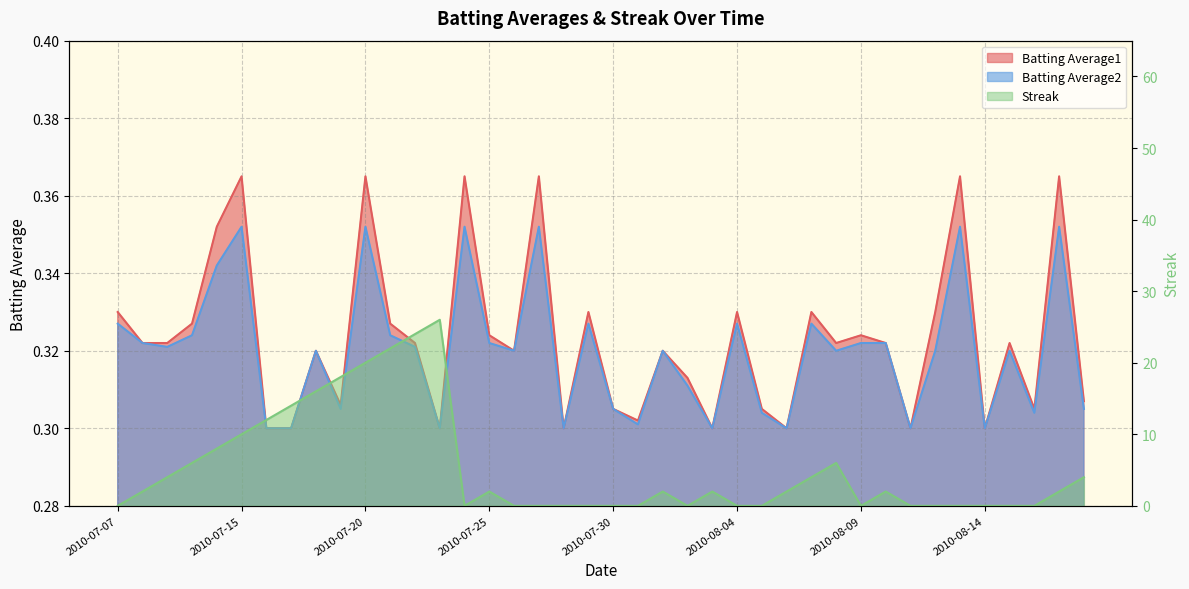

What is the sum of all Streak values?

208.0